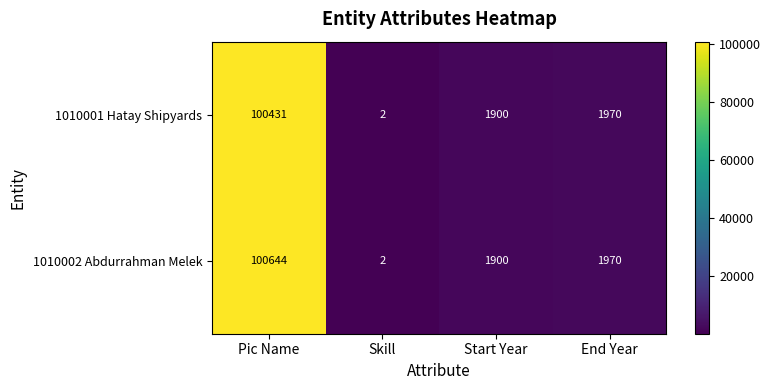

Which category has the lowest value across all series?

Skill